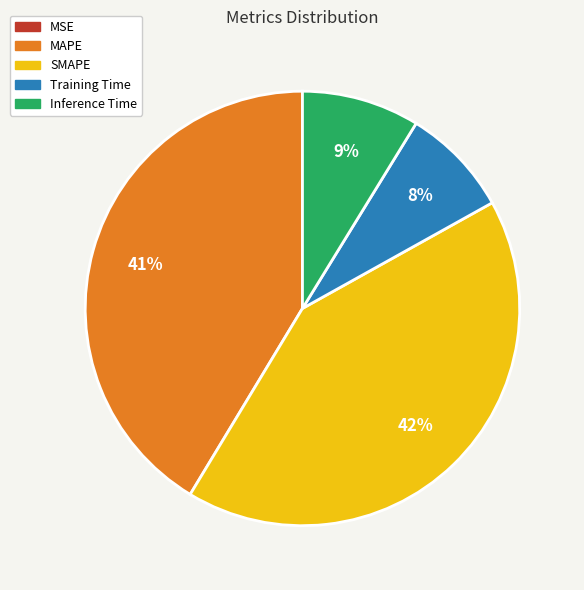

To the nearest percent, what is the average slice percentage?

20%